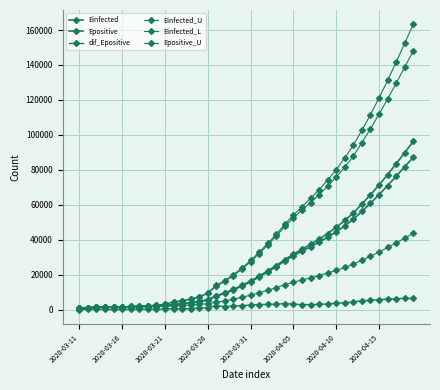

Is this an area chart (filled region under the line)?

No